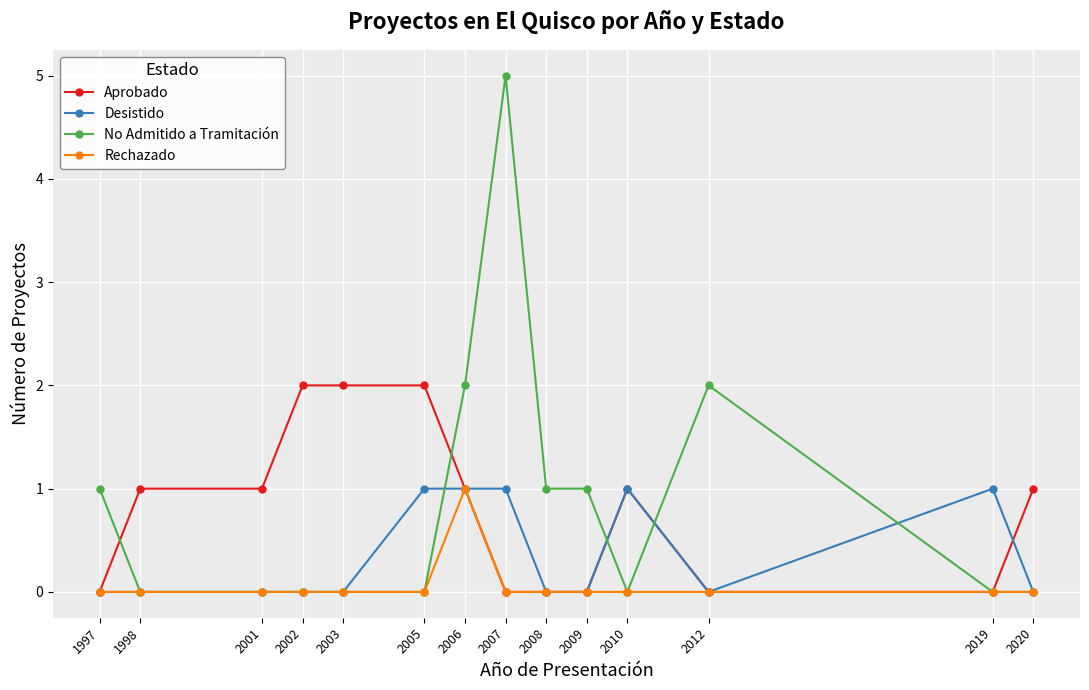

Which series has the widest spread of values?

No Admitido a Tramitación